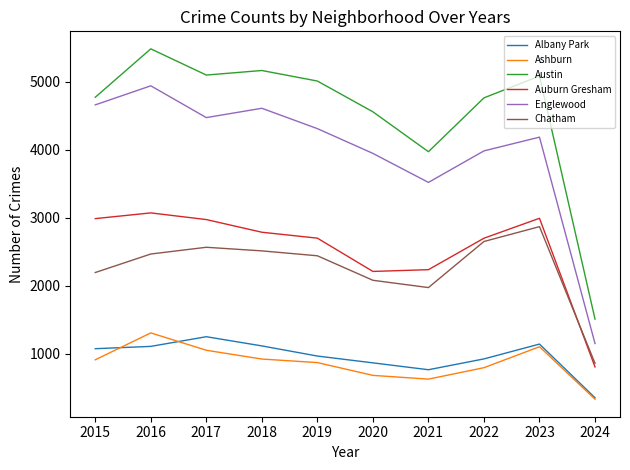

In Auburn Gresham, how many points are lower than both neighbors (excluding endpoints)?

1